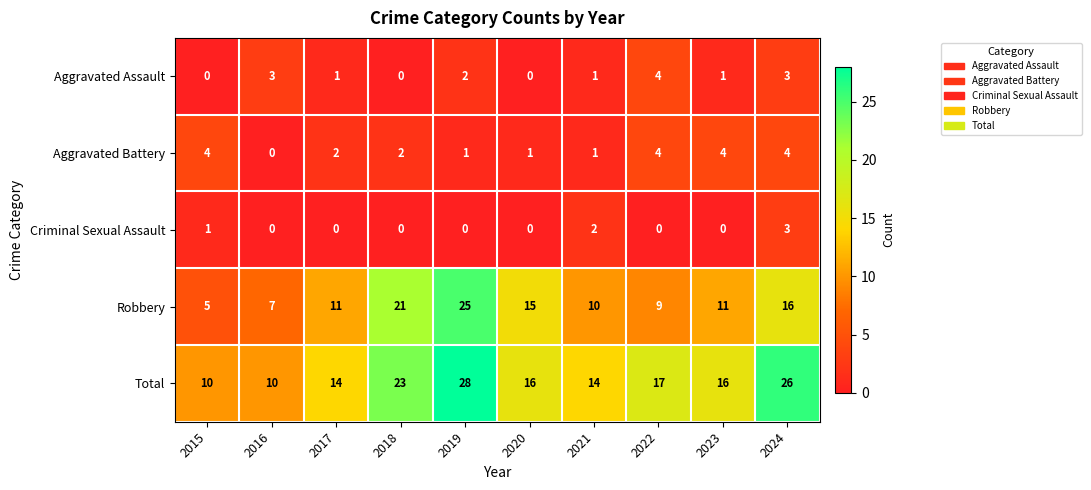

Which series has the largest range (max minus min)?

Robbery